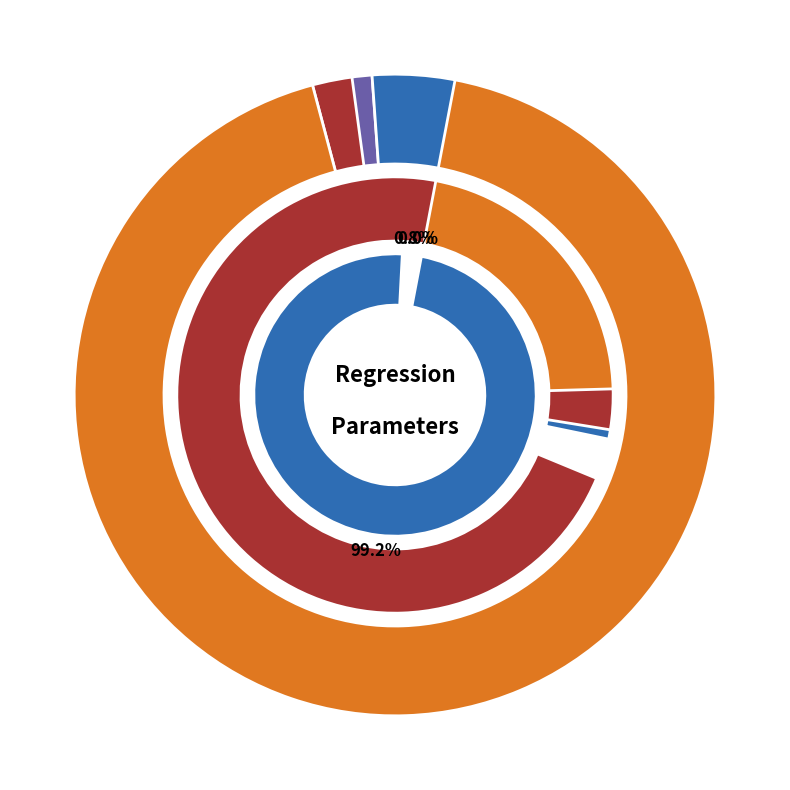

Is there any slice that represents more than half of the pie?

No